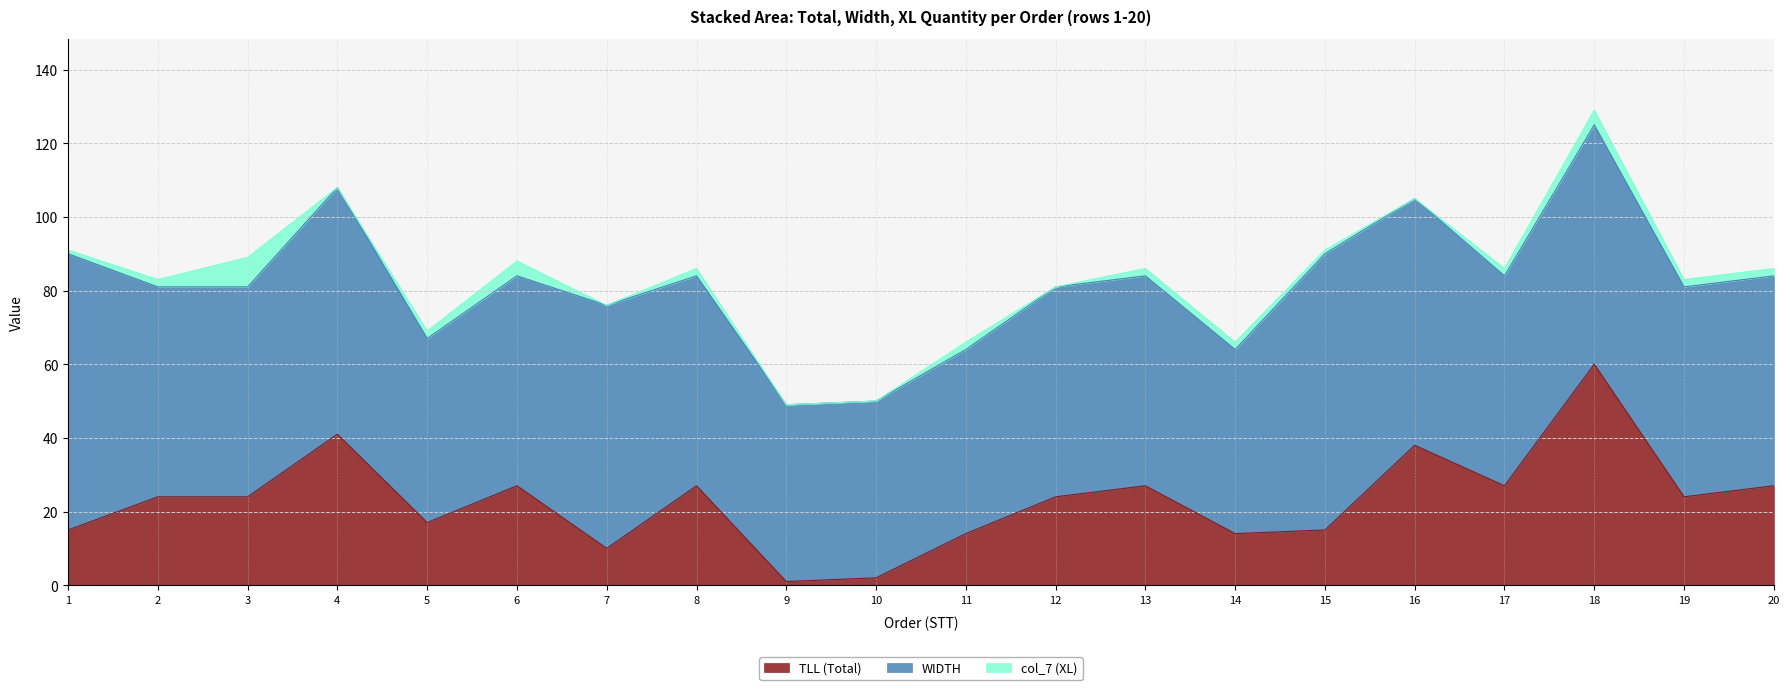

What is the value of the WIDTH point at the 19th from the left?

57